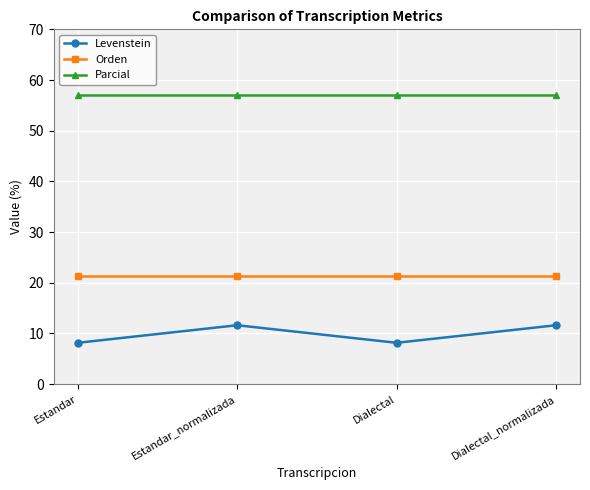

True or false: Orden and Levenstein intersect in this chart.

False